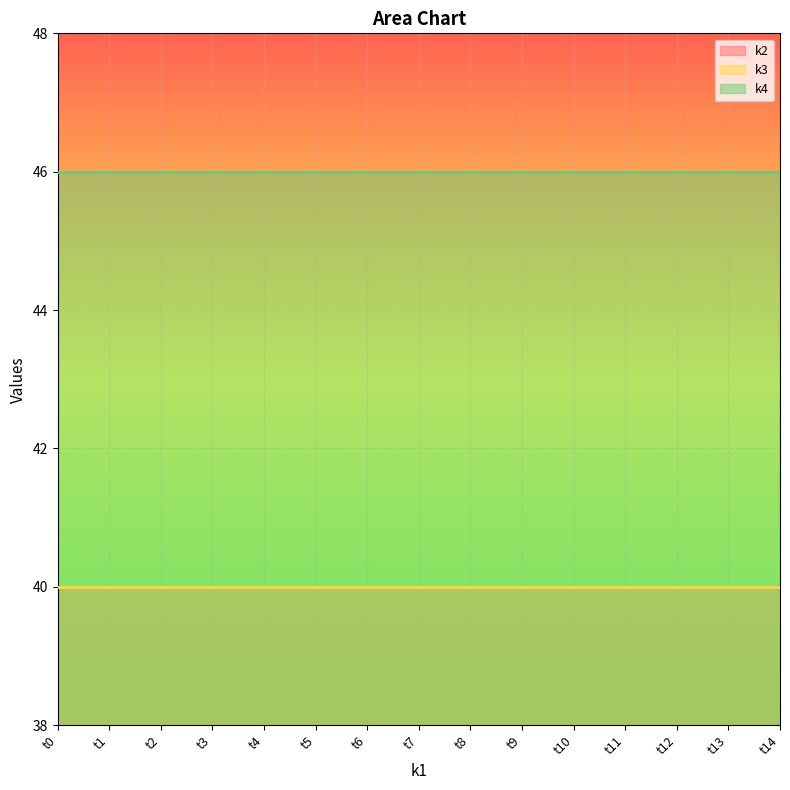

The value of k2 at t11 is 65. True or false?

False